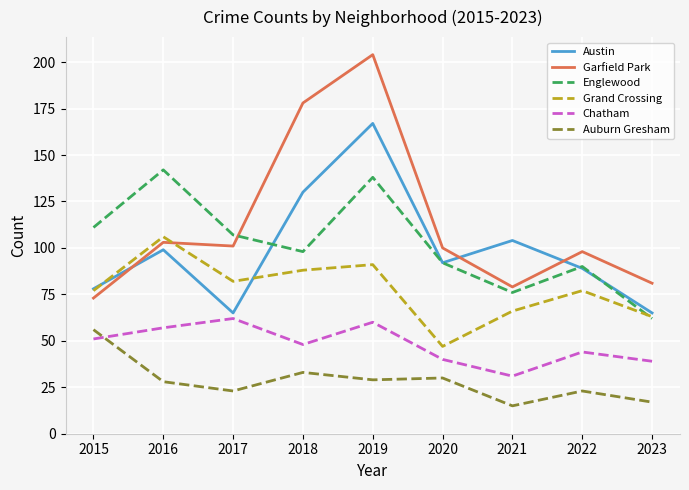

In Chatham, how many points are lower than both neighbors (excluding endpoints)?

2